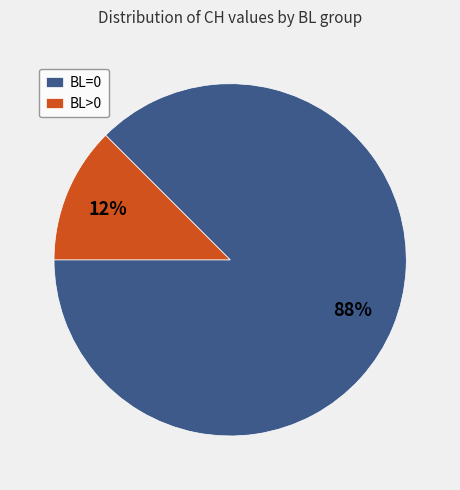

True or false: BL=0 accounts for 80% of the total.

False